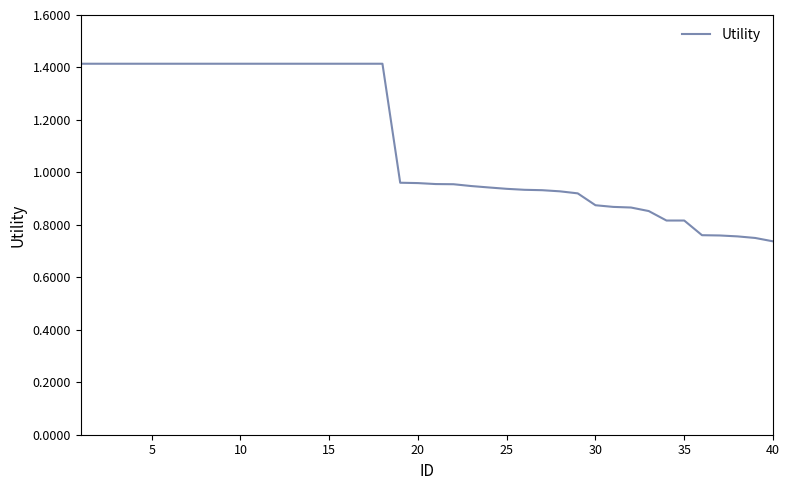

How many lines are shown in the chart?

1